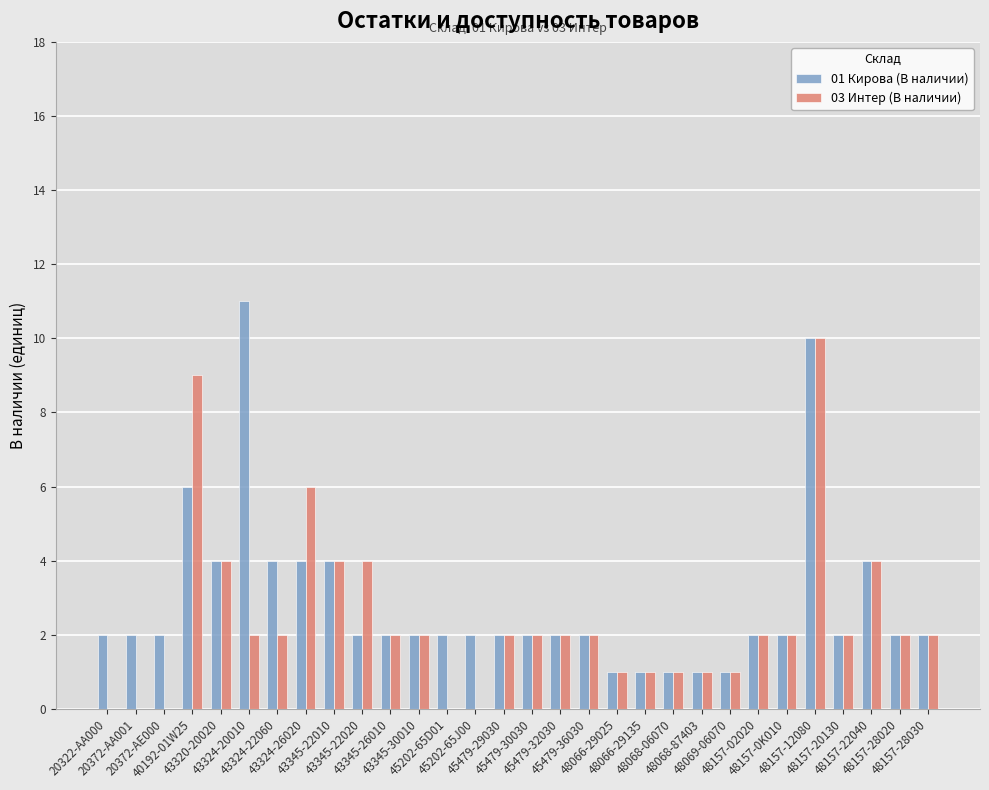

What is the maximum value for 03 Интер (В наличии)?

10